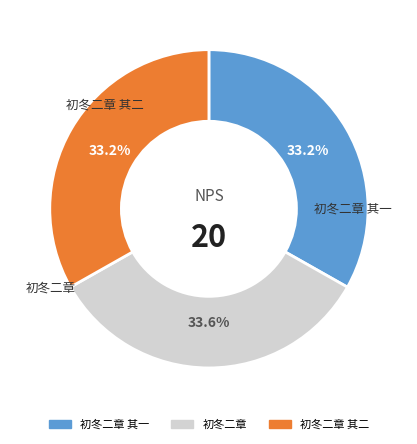

Is there any slice that represents more than half of the pie?

No